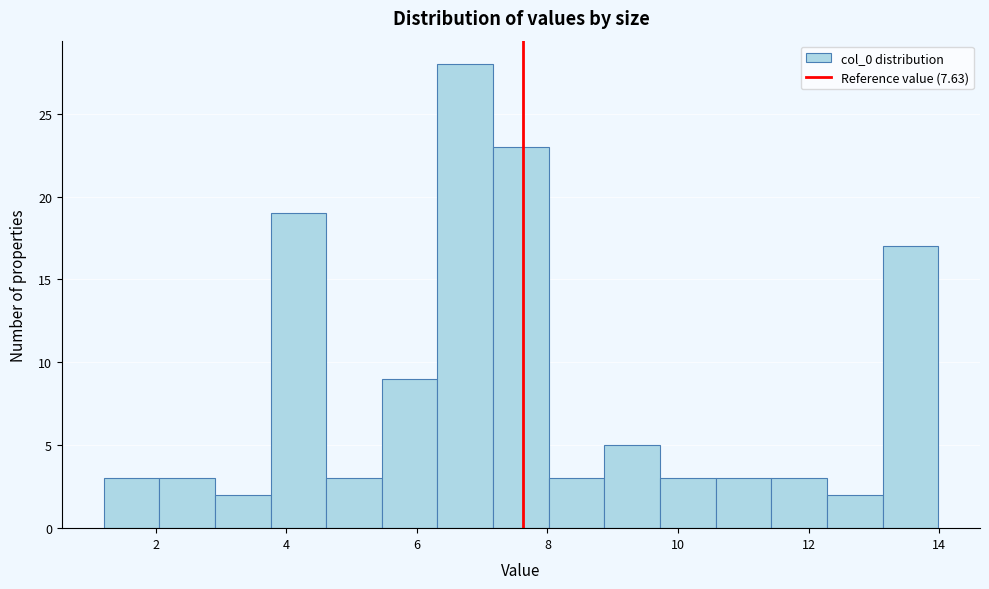

Reading left to right, transcribe this chart: for each bar, give the range it covers on the x-axis and its height. Neither the bar edges nor the heights are printed on the chart, so give them approximately, as read against the axes.

1.2 to 2.0: 3
2.0 to 3.0: 3
3.0 to 3.8: 2
3.8 to 4.6: 19
4.6 to 5.4: 3
5.4 to 6.4: 9
6.4 to 7.2: 28
7.2 to 8.0: 23
8.0 to 8.8: 3
8.8 to 9.8: 5
9.8 to 10.6: 3
10.6 to 11.4: 3
11.4 to 12.2: 3
12.2 to 13.2: 2
13.2 to 14.0: 17